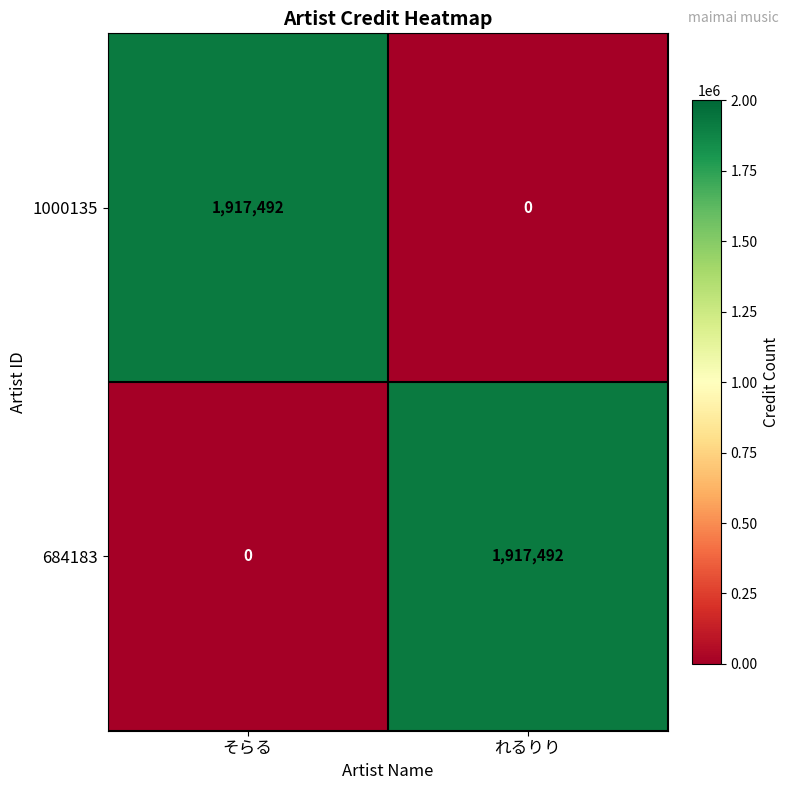

At which label is 684183 closest to 958746?

そらる